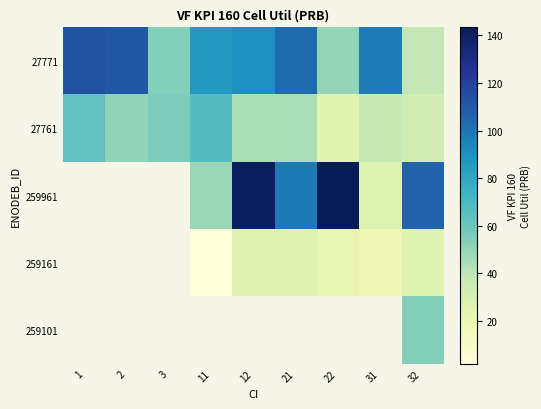

Count the number of categories in the chart.

9